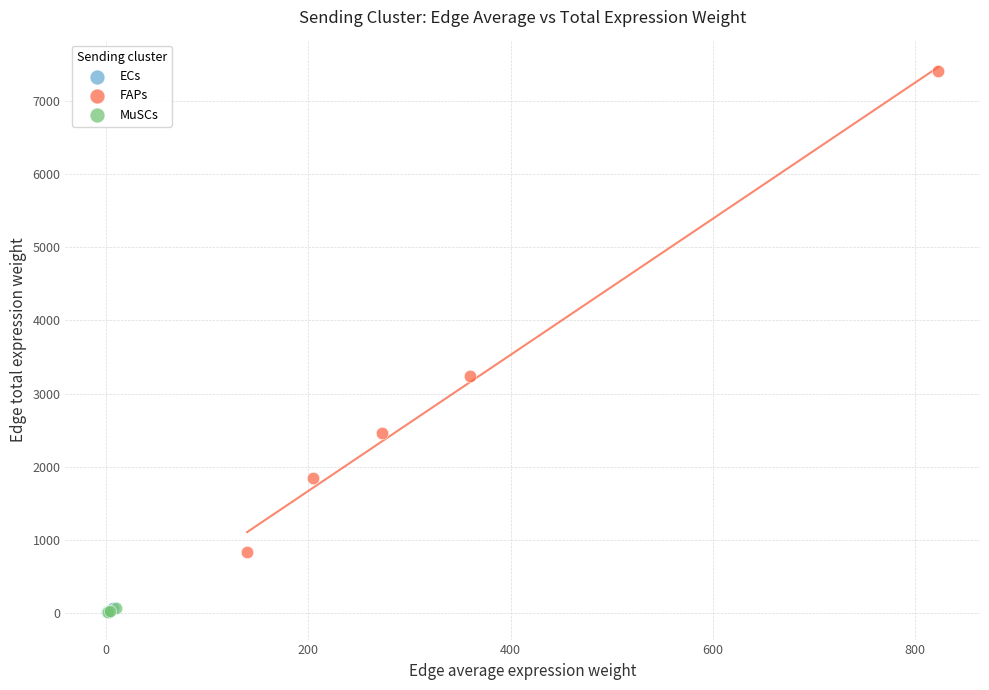

Which series has the largest Y range (max minus min)?

FAPs